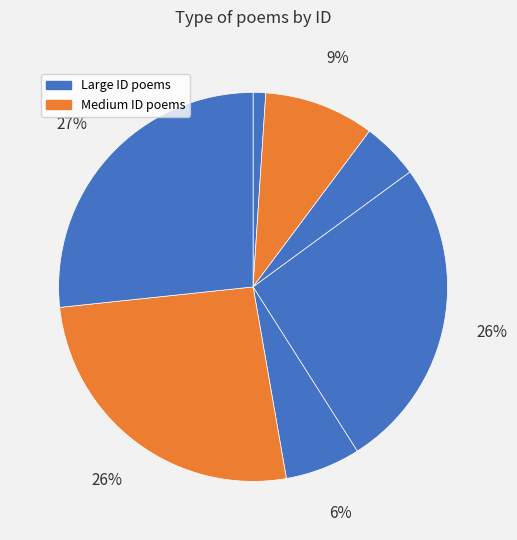

How many slices are in this pie chart?

7